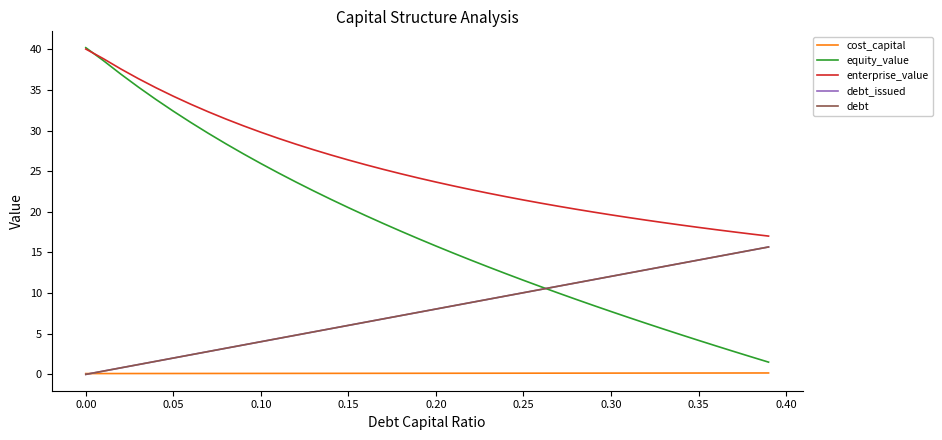

True or false: equity_value and enterprise_value intersect in this chart.

True